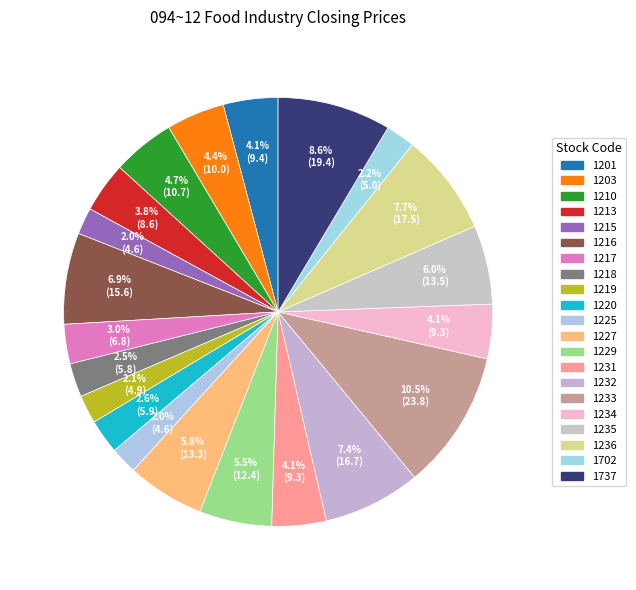

Is it true that 1236 is 8% of the pie?

True